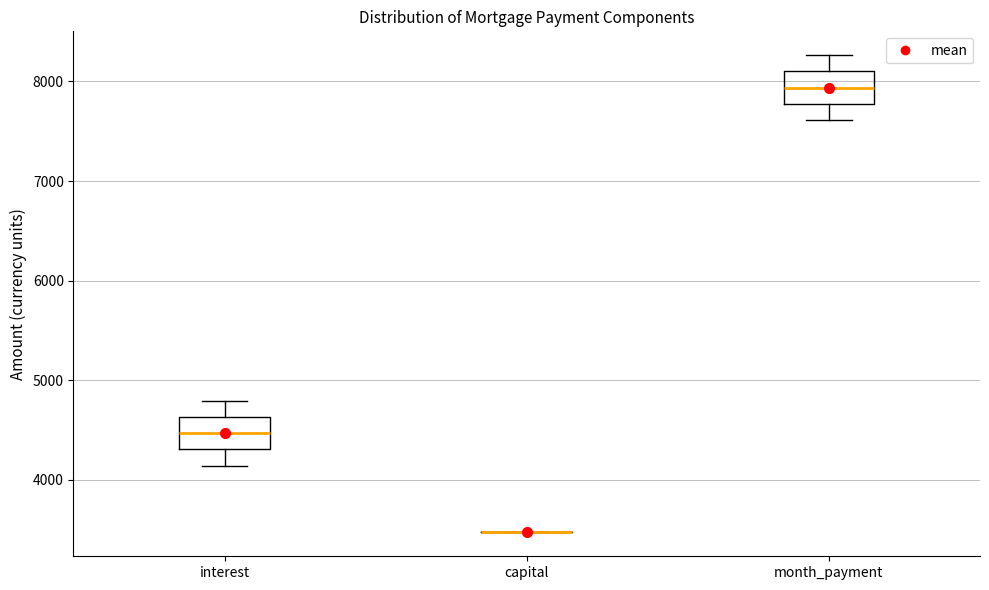

Where is the lower edge of the box for interest on the y-axis? The values are not printed on the chart, so give them approximately, as read against the axis.

4300